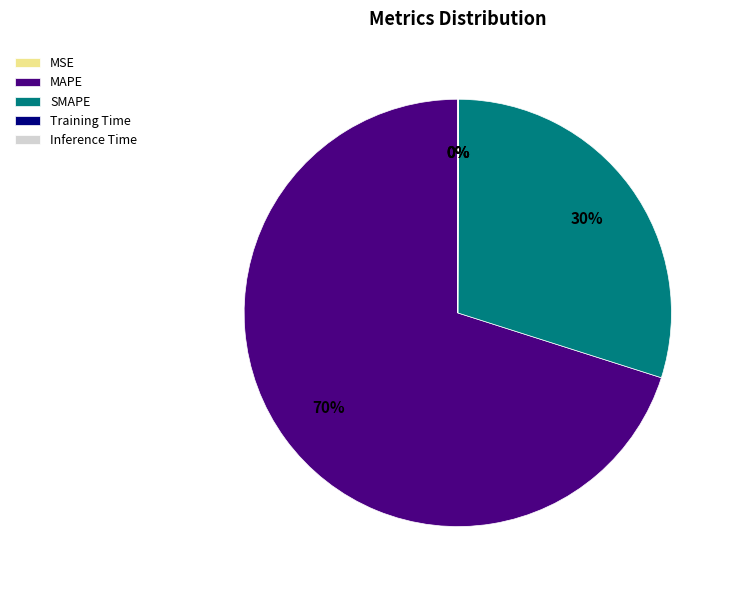

Which category has the biggest portion of the pie?

MAPE